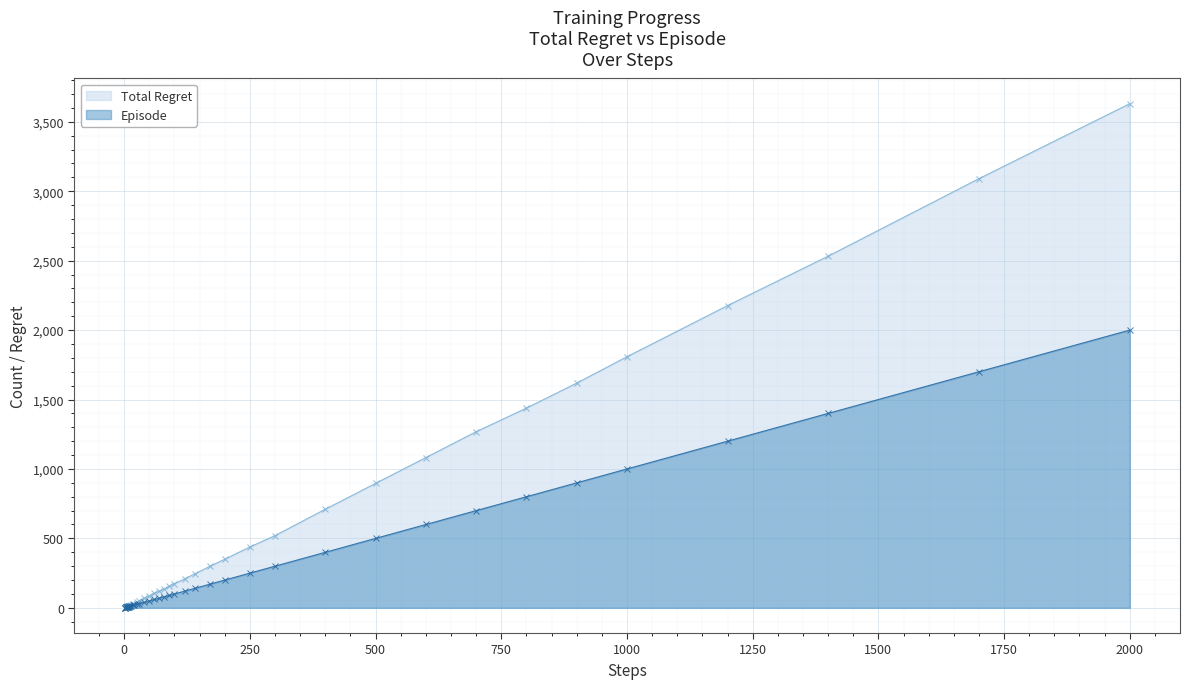

Which category has the highest value in the Episode series?

2000